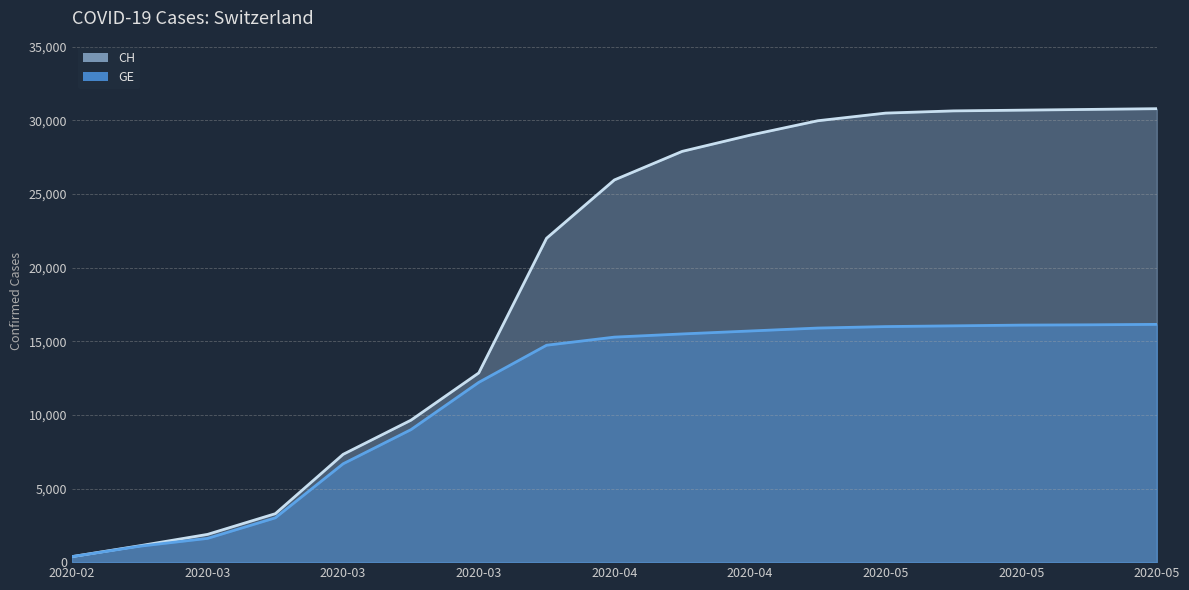

True or false: CH has more than 0 interior local peaks.

False